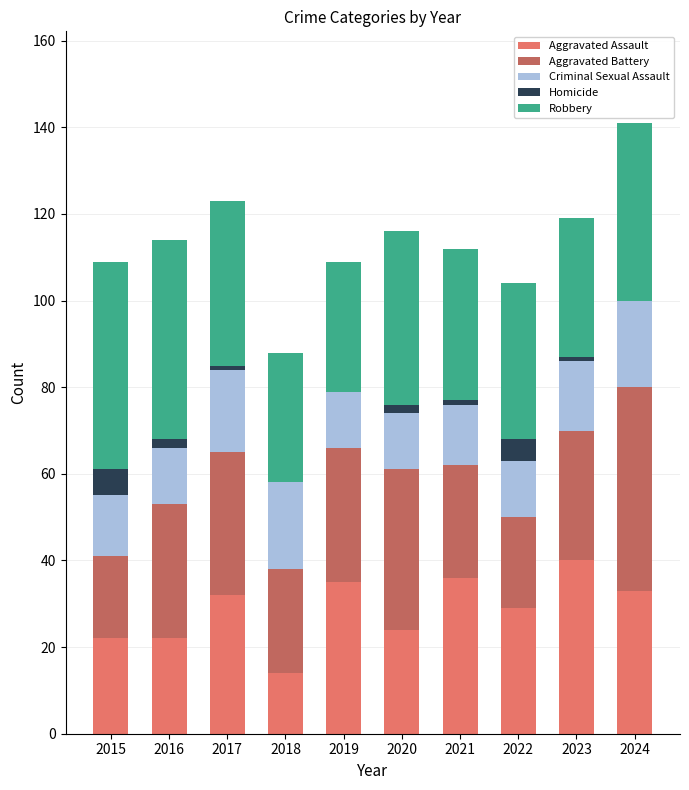

The value of Aggravated Assault at 2020 is 24. True or false?

True